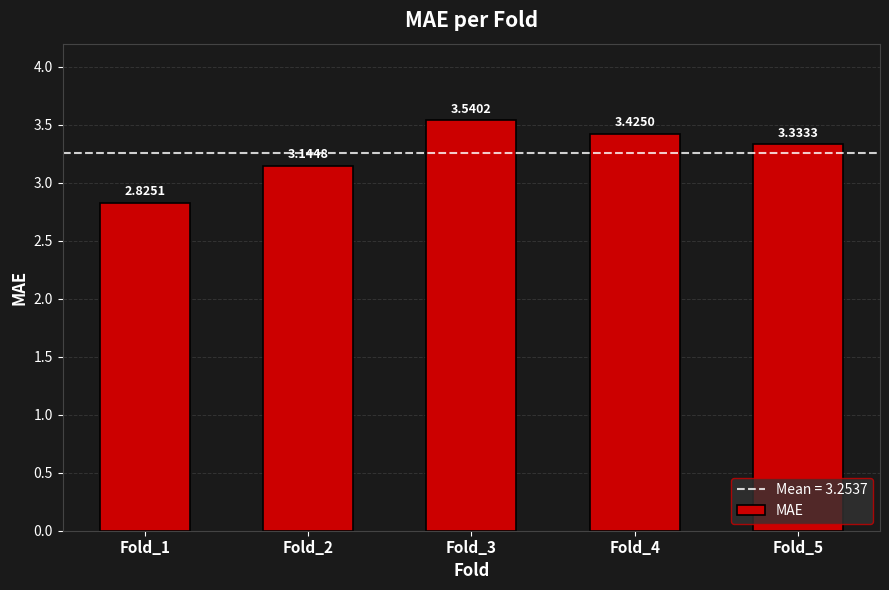

The chart shows a value of 2.2 at Fold_2. True or false?

False